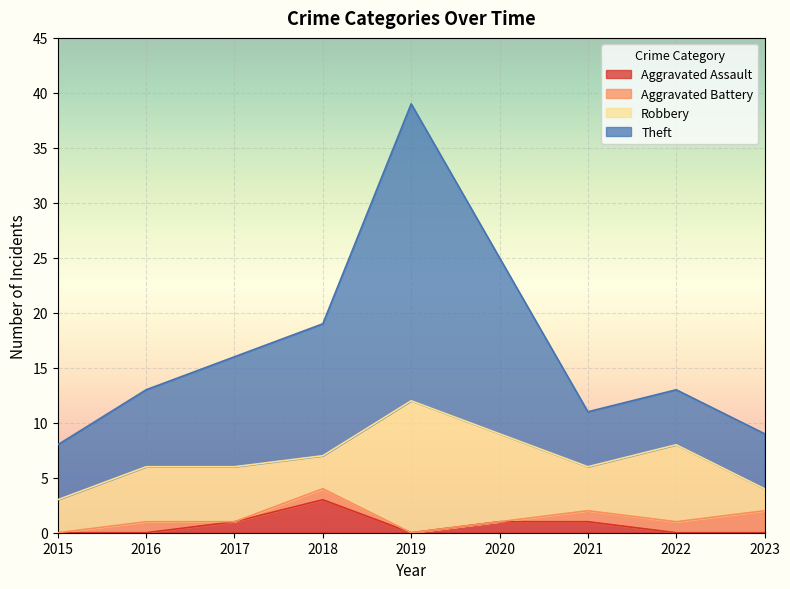

Which category has the highest value in the Aggravated Assault series?

2018